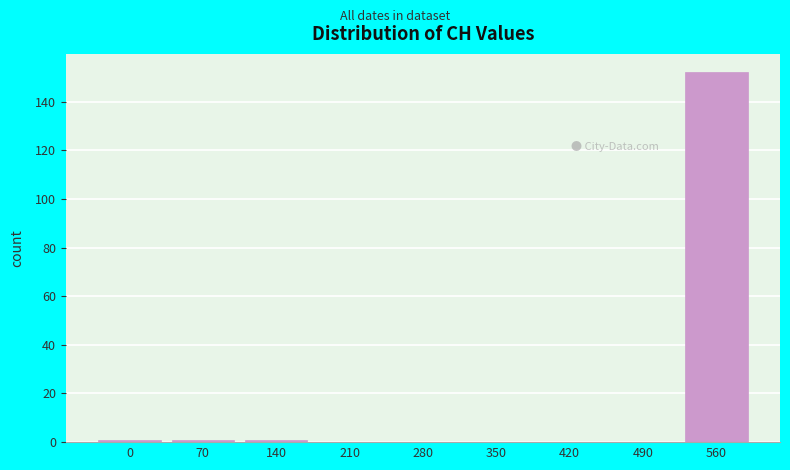

Reading left to right, extract all data points from this chart.

0=1	70=1	140=1	210=0	280=0	350=0	420=0	490=0	560=152